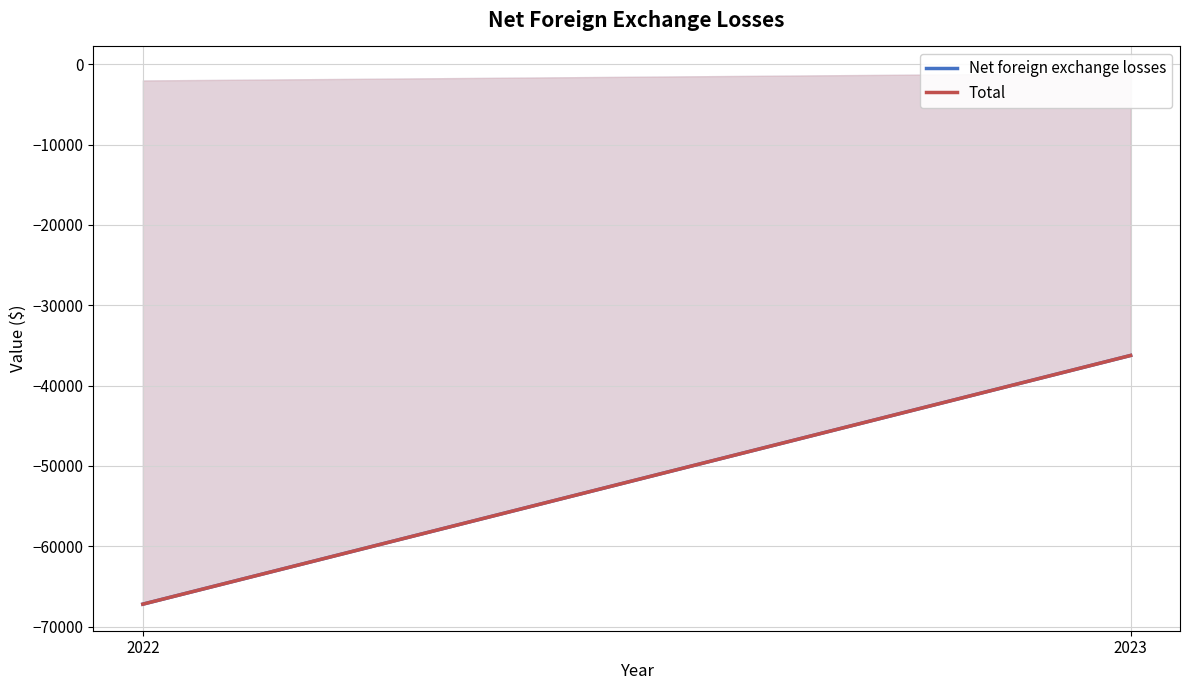

What is the difference between the Net foreign exchange losses values at 2023 and 2022?

30962